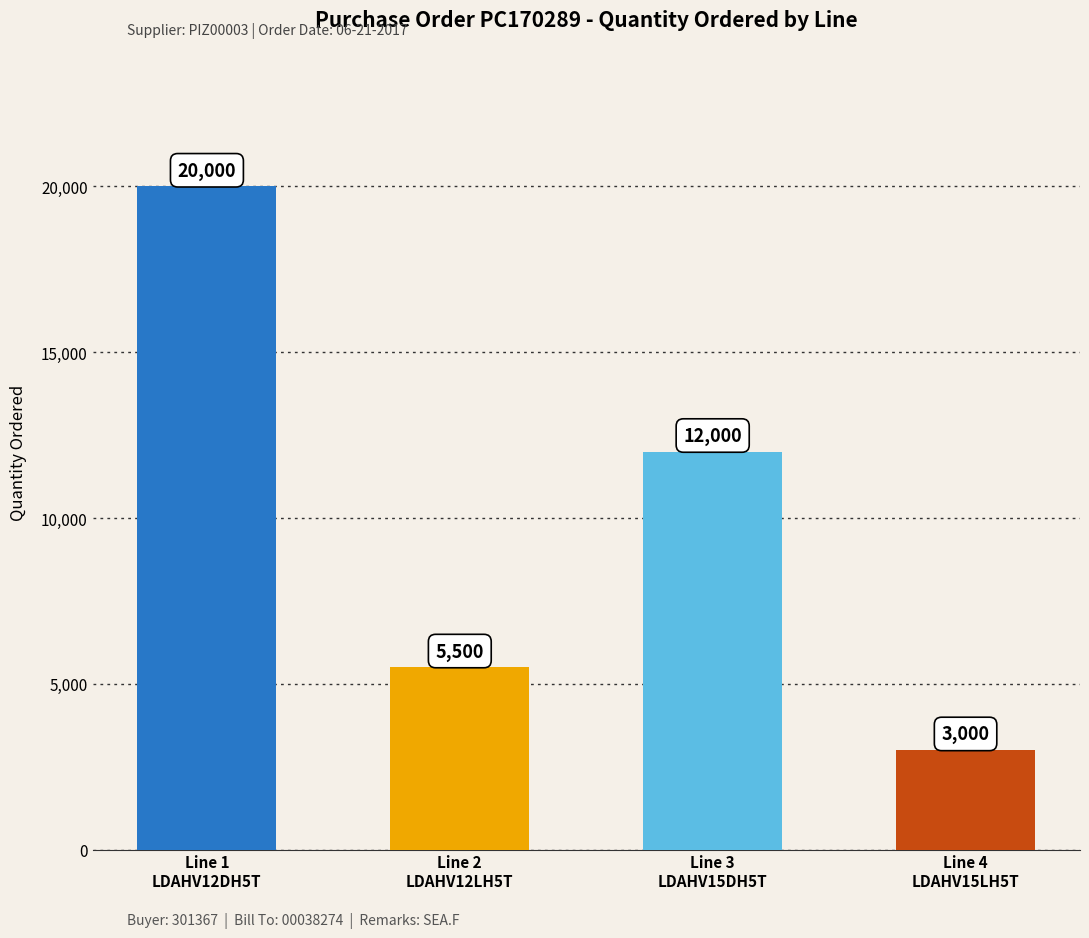

Where does the data first go above 12000?

Line 1
LDAHV12DH5T